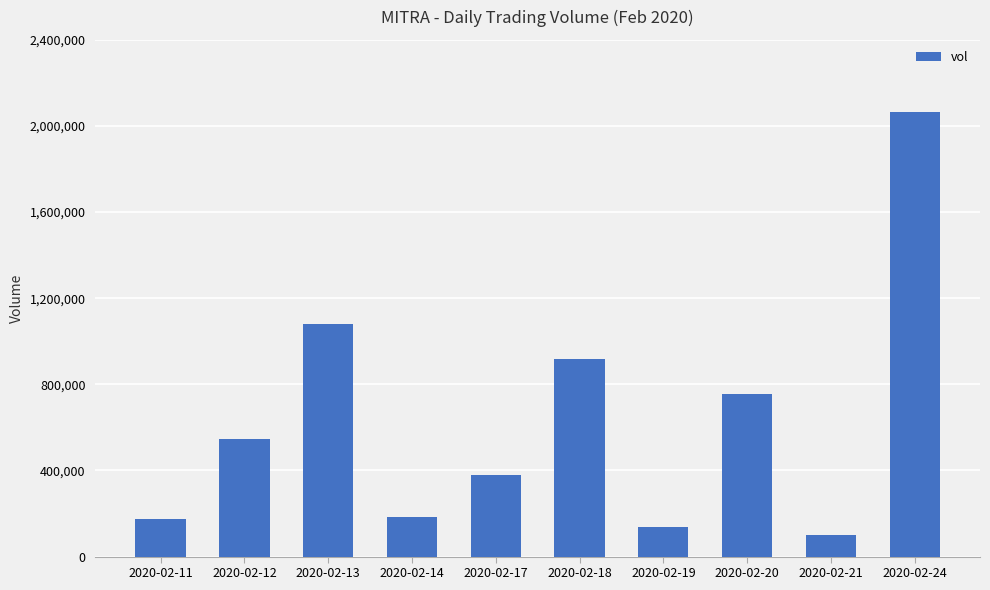

What is the approximate value at 2020-02-11?

173100